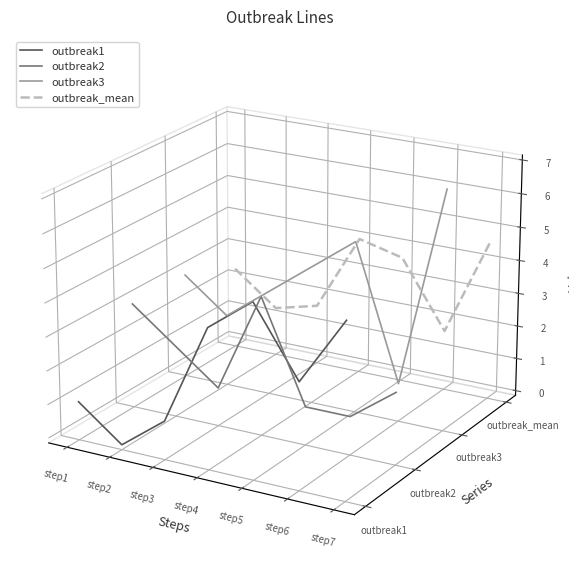

In outbreak1, how many points are higher than both neighbors (excluding endpoints)?

1